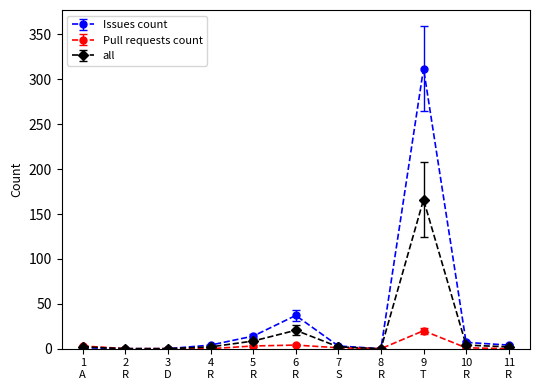

What is the label of the 8th point from the right?

4
R